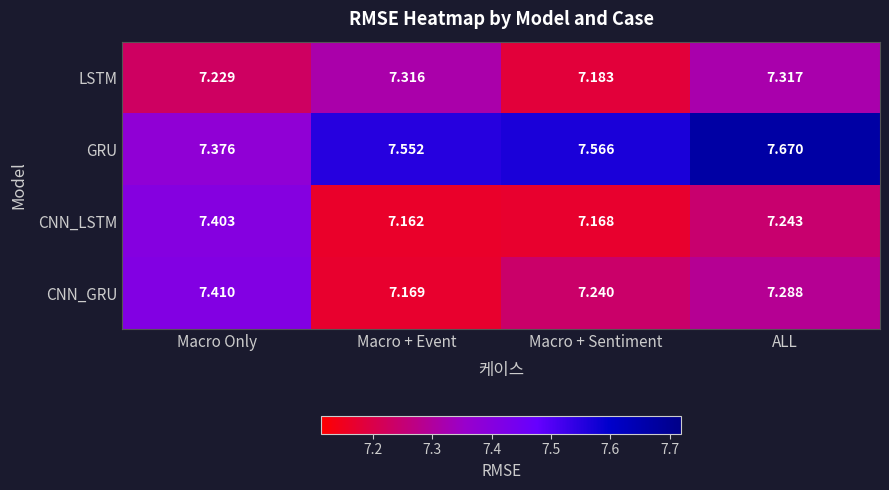

At ALL, list the series in order from smallest to largest.

CNN_LSTM, CNN_GRU, LSTM, GRU